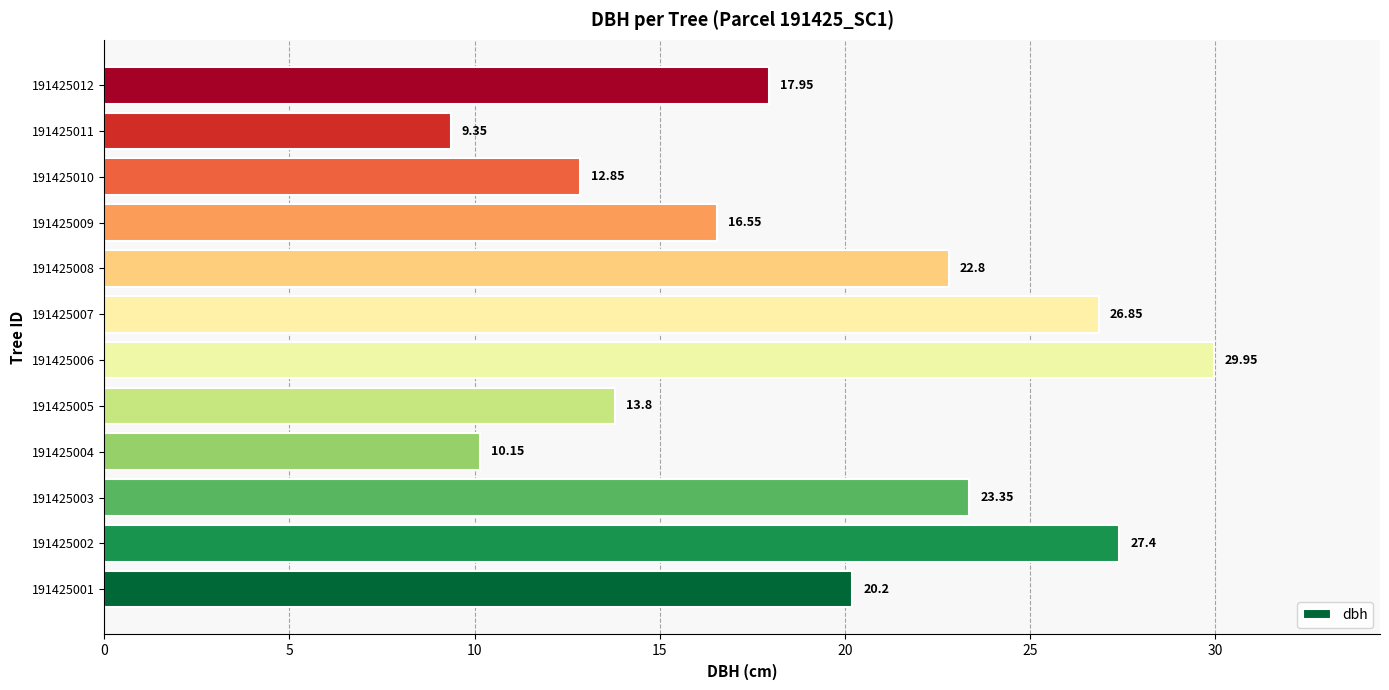

At which category does the chart reach its peak across all series?

191425006